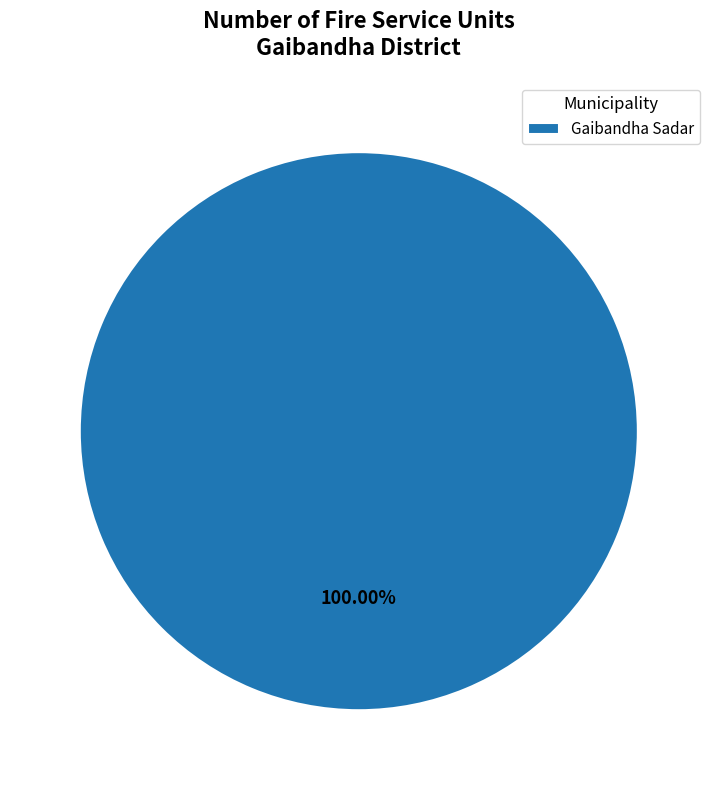

Rank the categories by value from highest to lowest.

Gaibandha Sadar